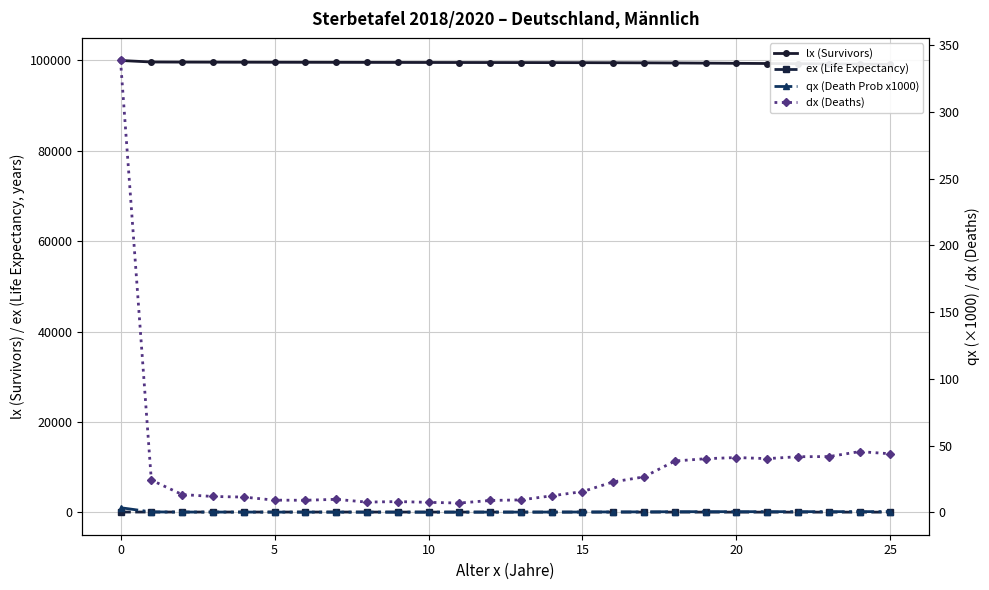

Rank the series at 0 from lowest to highest value.

qx (Death Prob x1000), ex (Life Expectancy), dx (Deaths), lx (Survivors)